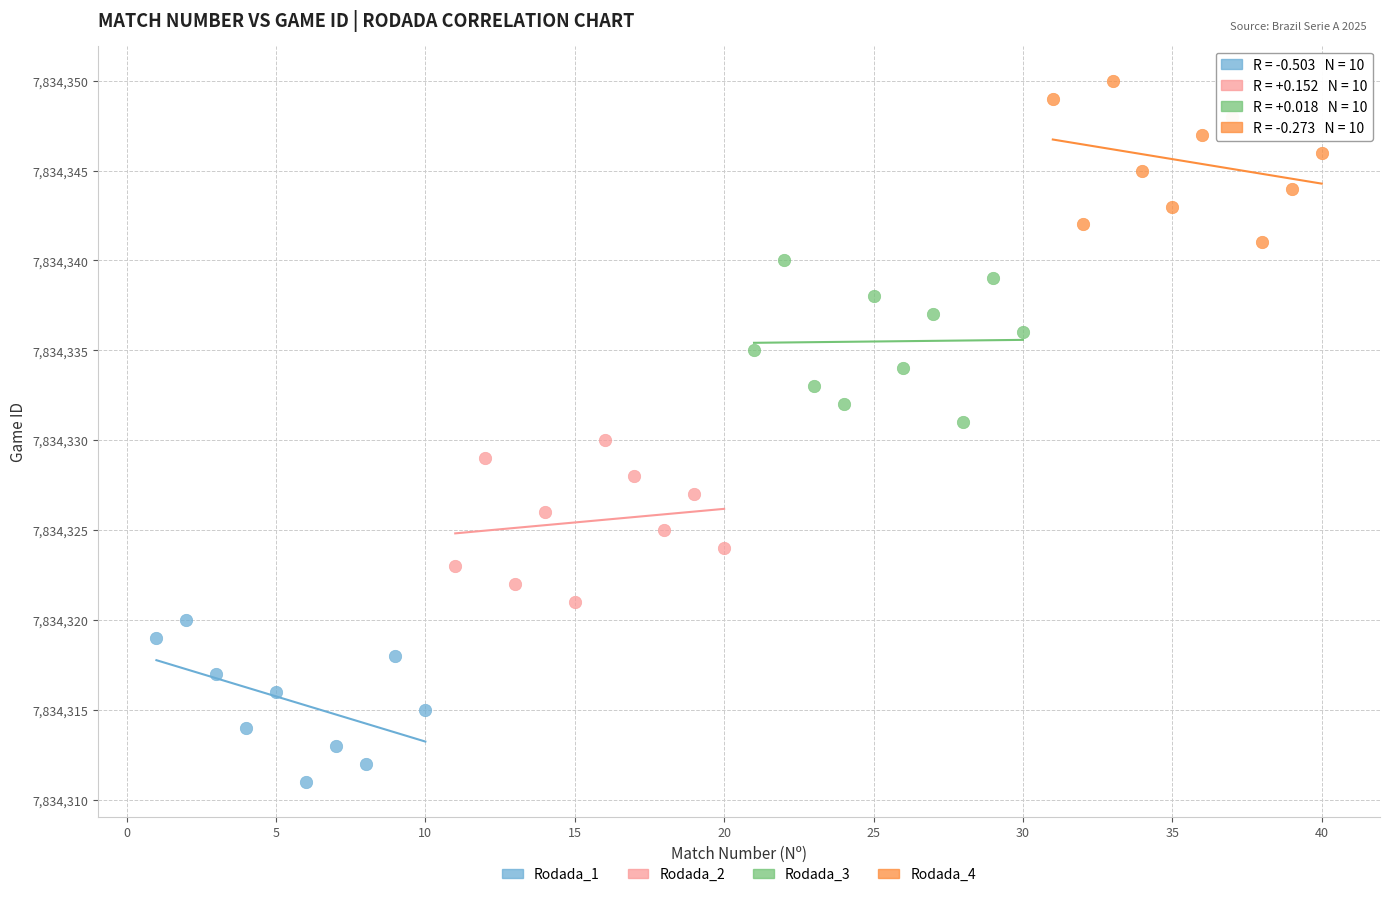

Which series reaches the minimum Y coordinate?

Rodada_1